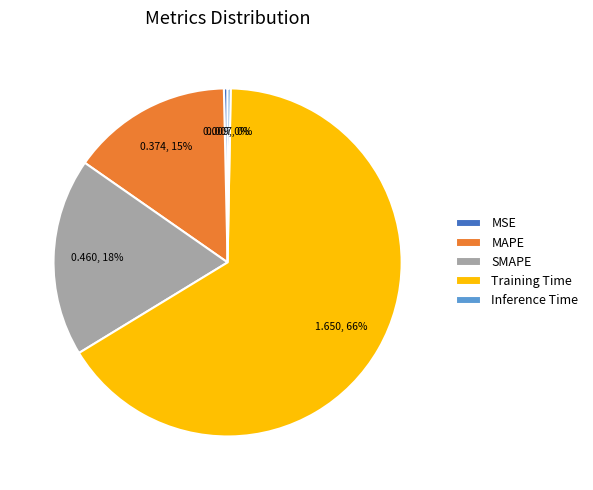

The MAPE slice represents 15% of the pie. True or false?

True